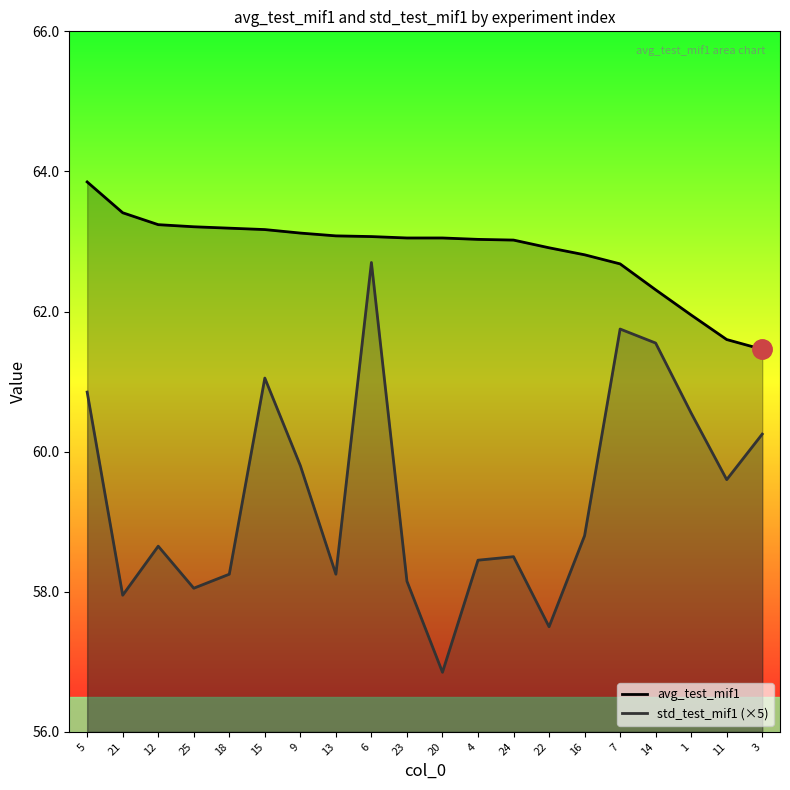

Is it true that avg_test_mif1 equals 20.3 at 6?

False